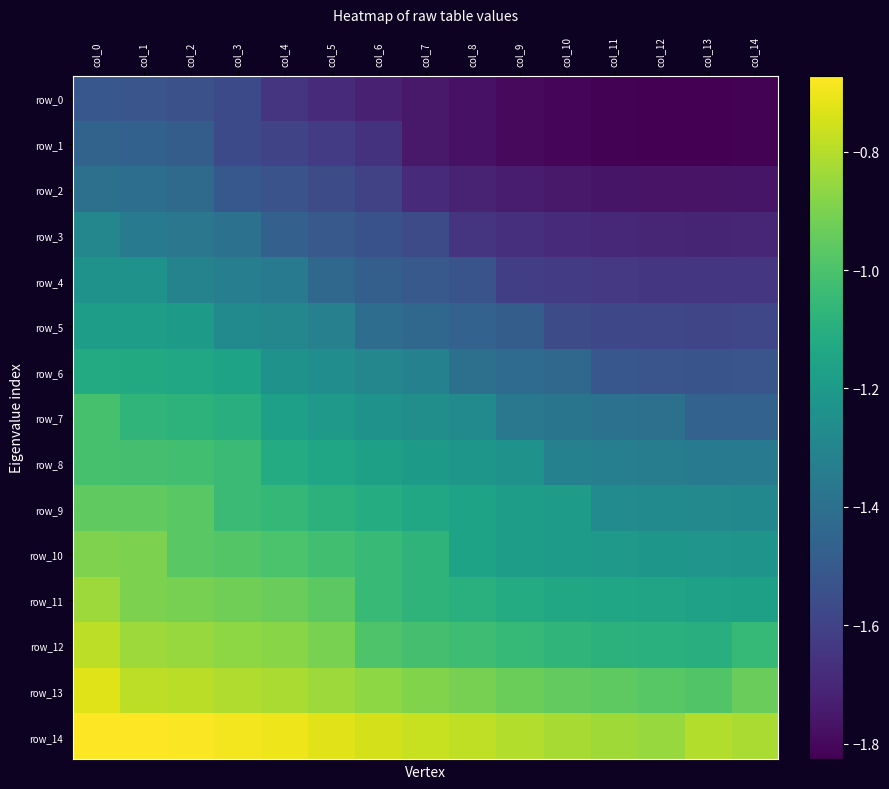

At which category is the sum across all series the highest?

col_0